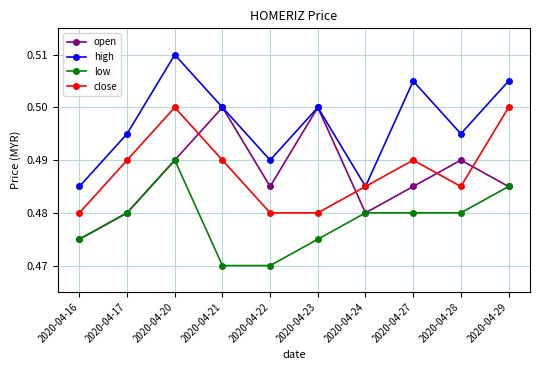

Which series has the largest total across all categories?

high